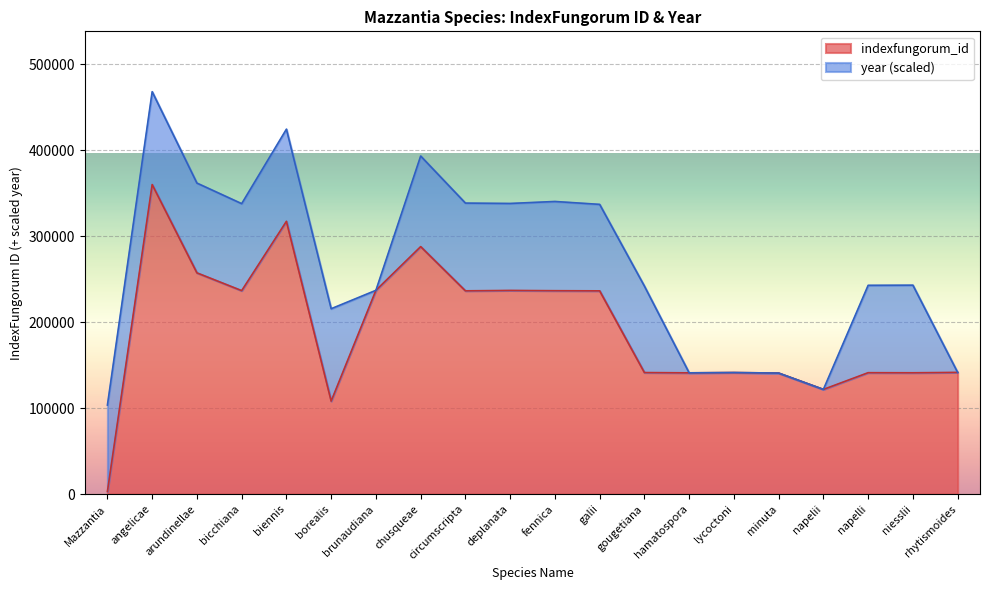

What is the change in value from brunaudiana to deplanata?

-159